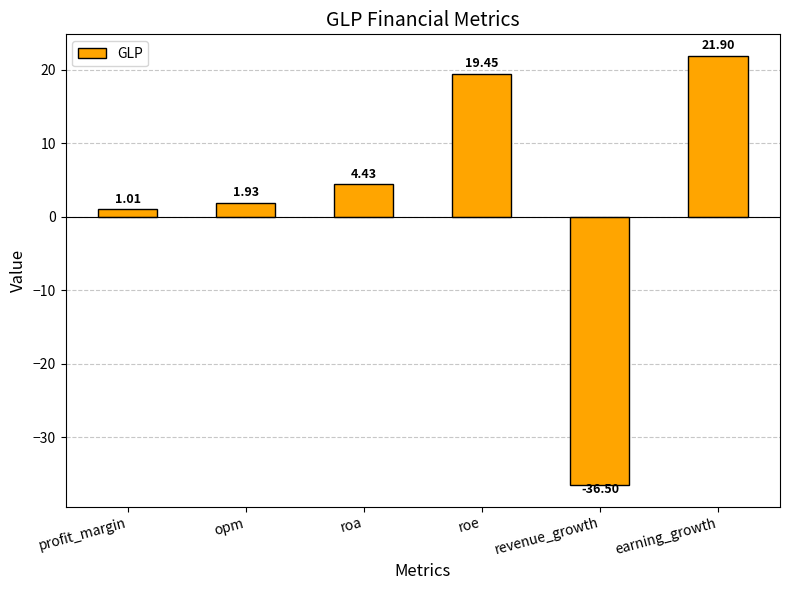

Which has a higher value, opm or roa?

roa